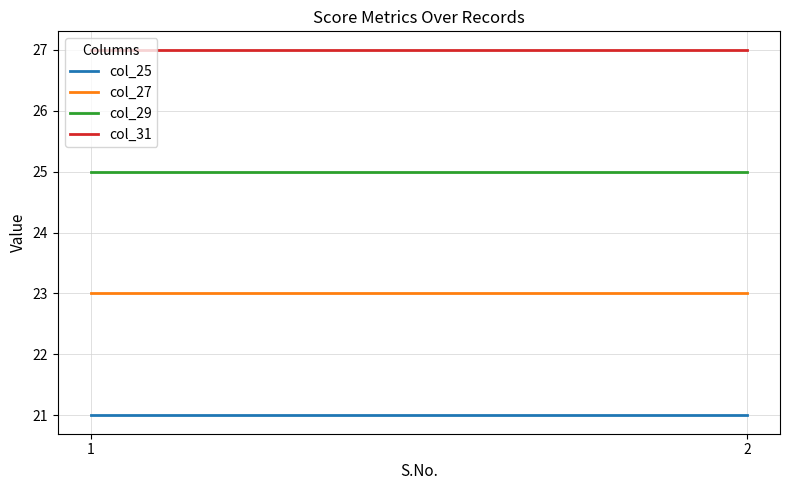

Reading left to right, extract all data points from this chart.

col_25: 1=21	2=21
col_27: 1=23	2=23
col_29: 1=25	2=25
col_31: 1=27	2=27